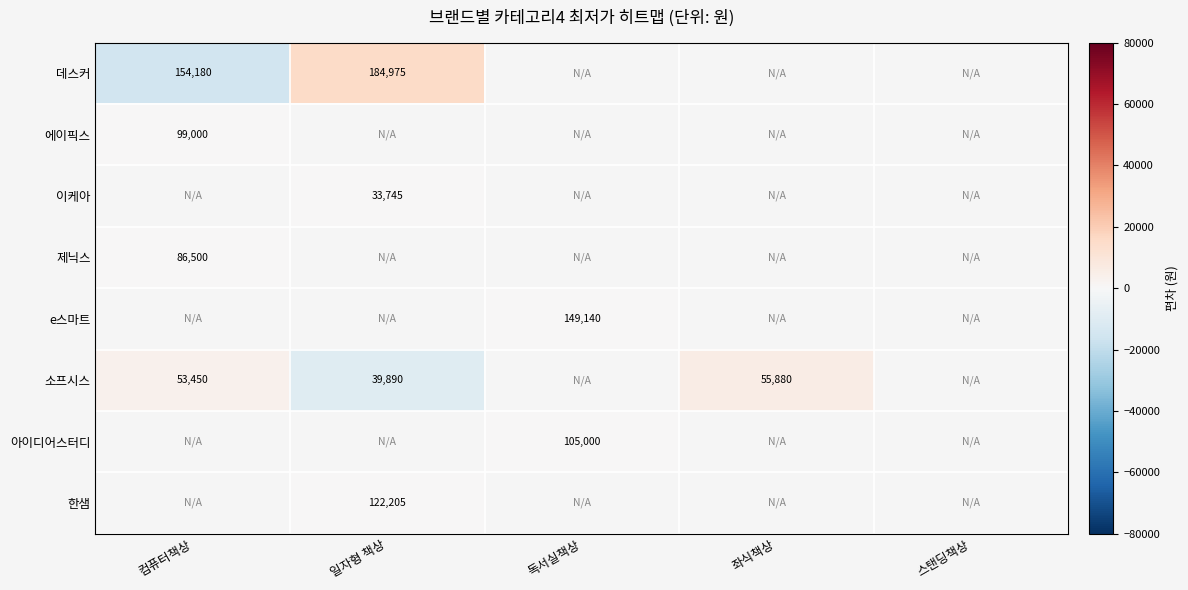

What is the spread (max minus min) of values at 일자형 책상?

25247.5